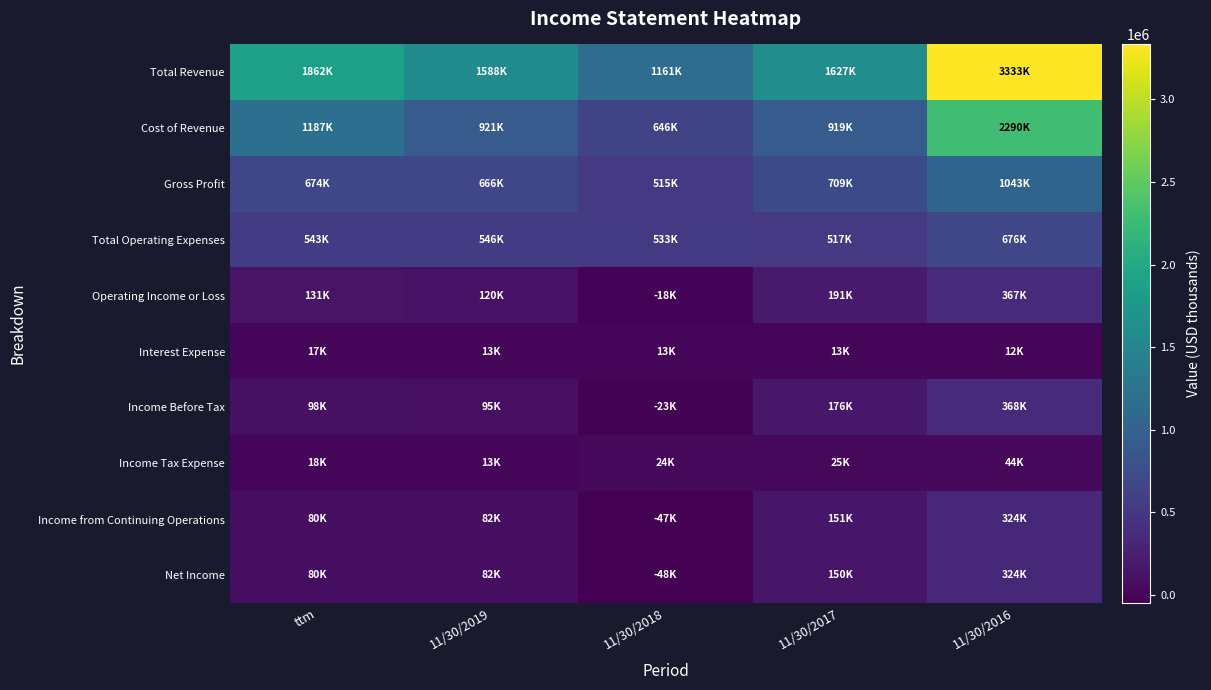

At which category is the sum across all series the highest?

11/30/2016